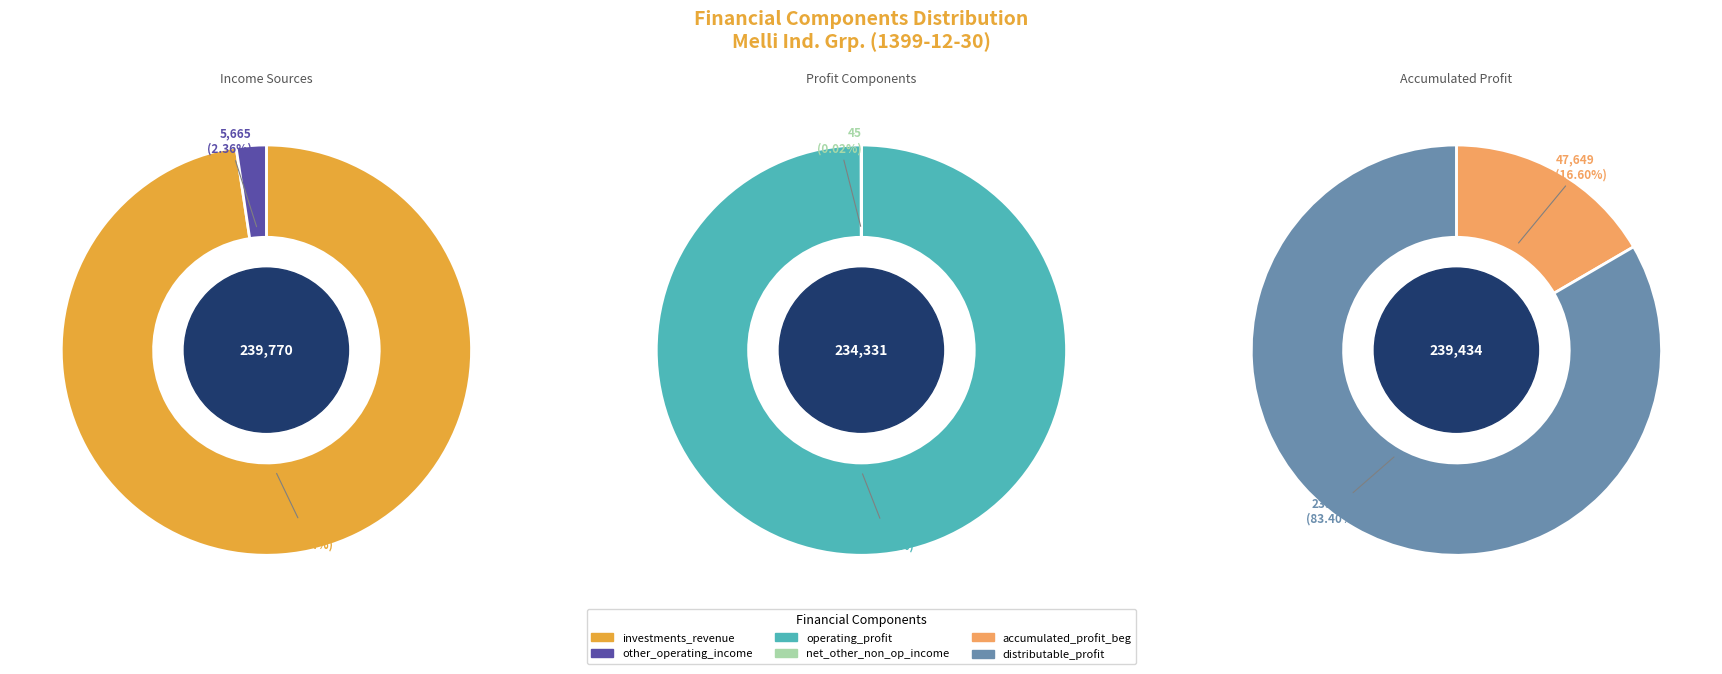

How many segments does this pie chart have?

6